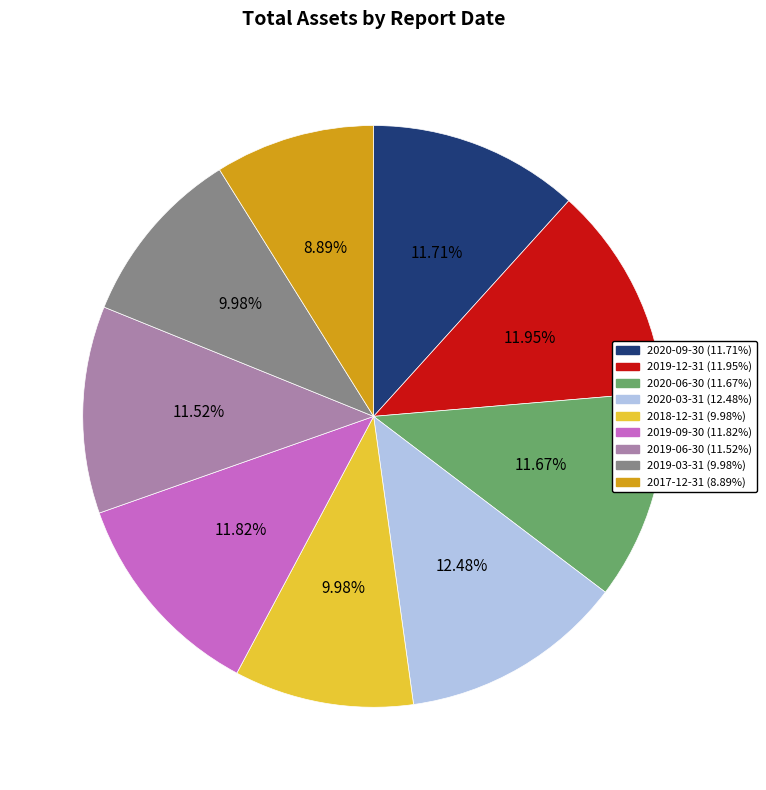

Is there a majority slice in this chart?

No